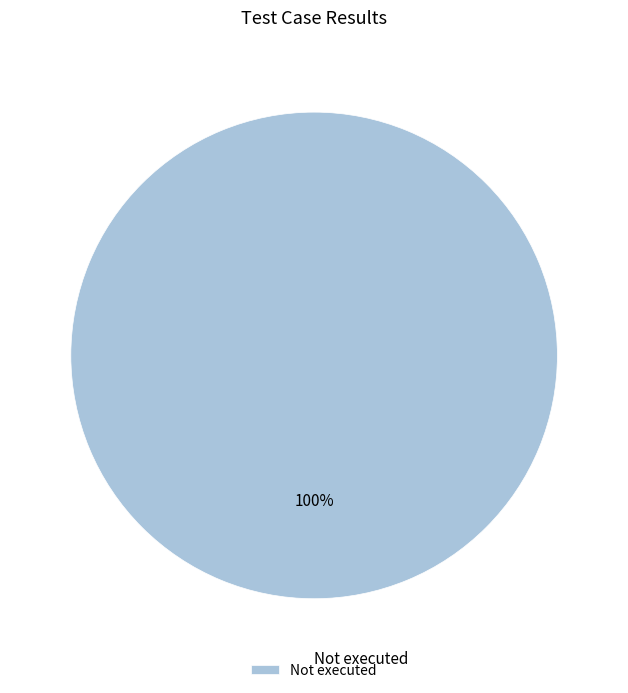

Rank the categories by value from lowest to highest.

Not executed